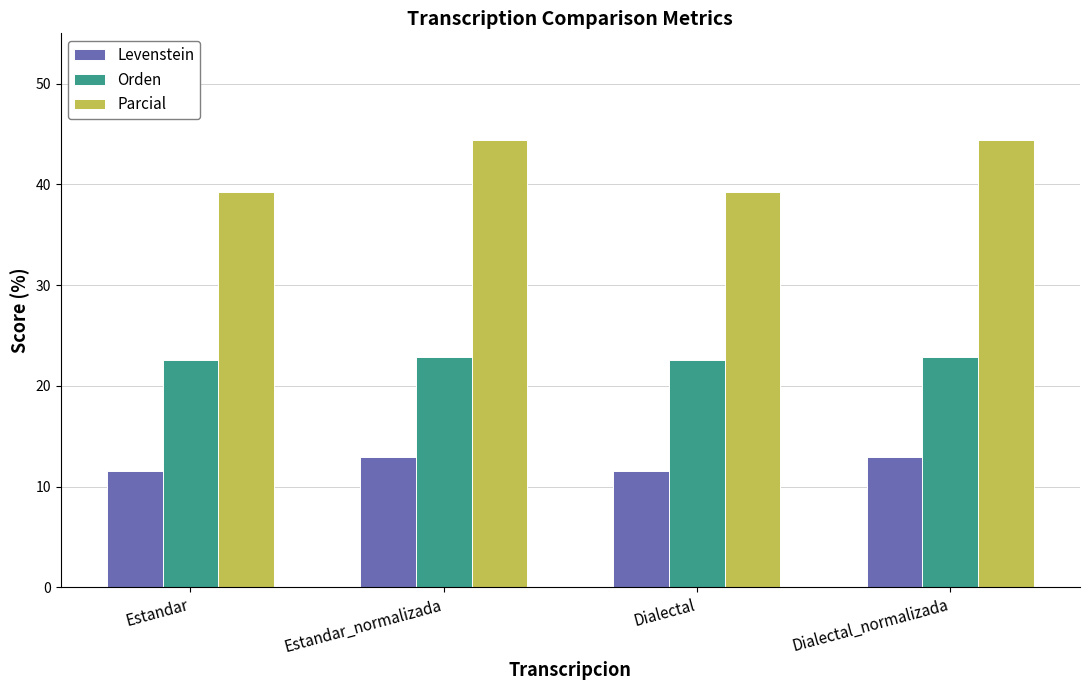

List the series in order of their peak value, highest first.

Parcial, Orden, Levenstein